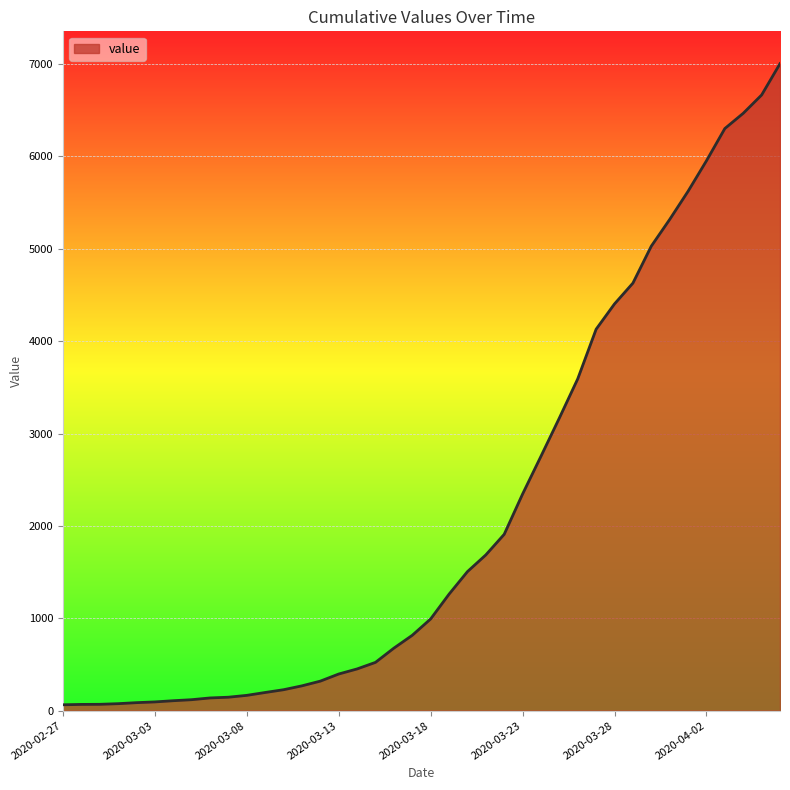

What is the maximum value shown in the chart?

7003